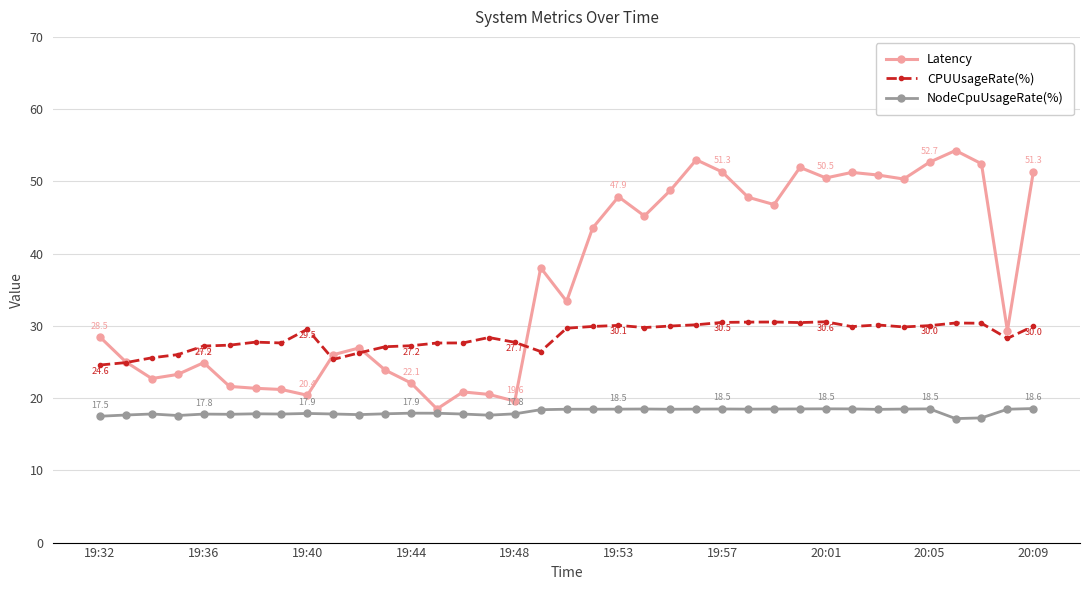

True or false: Latency has more than 2 points higher than both neighbors.

True